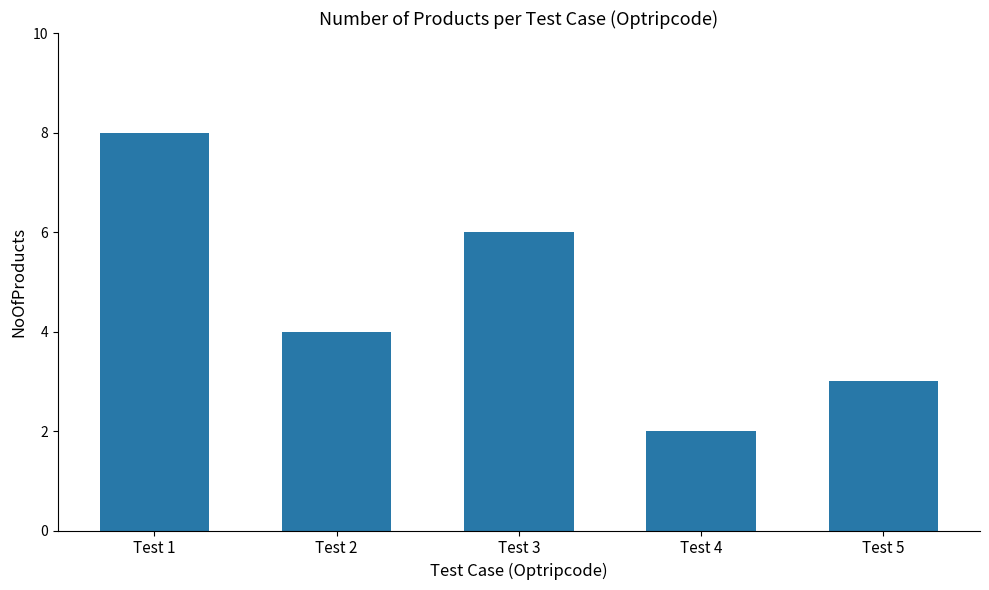

At which label does the data first exceed 4?

Test 1